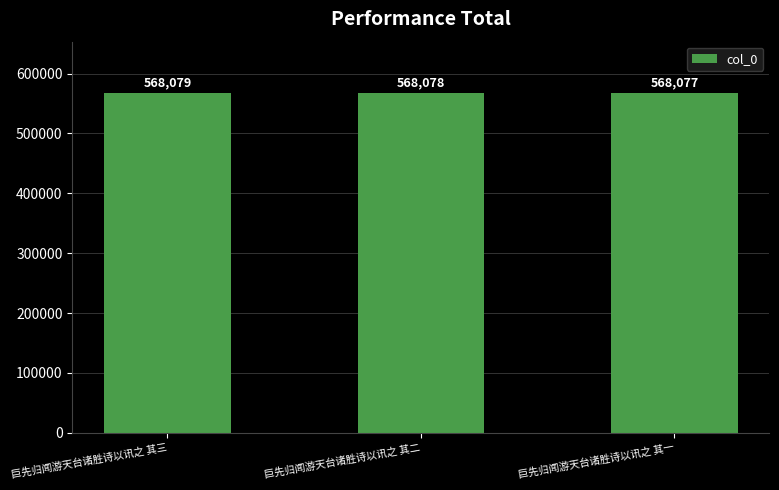

Rank the categories by value from lowest to highest.

巨先归闻游天台诸胜诗以讯之 其一, 巨先归闻游天台诸胜诗以讯之 其二, 巨先归闻游天台诸胜诗以讯之 其三